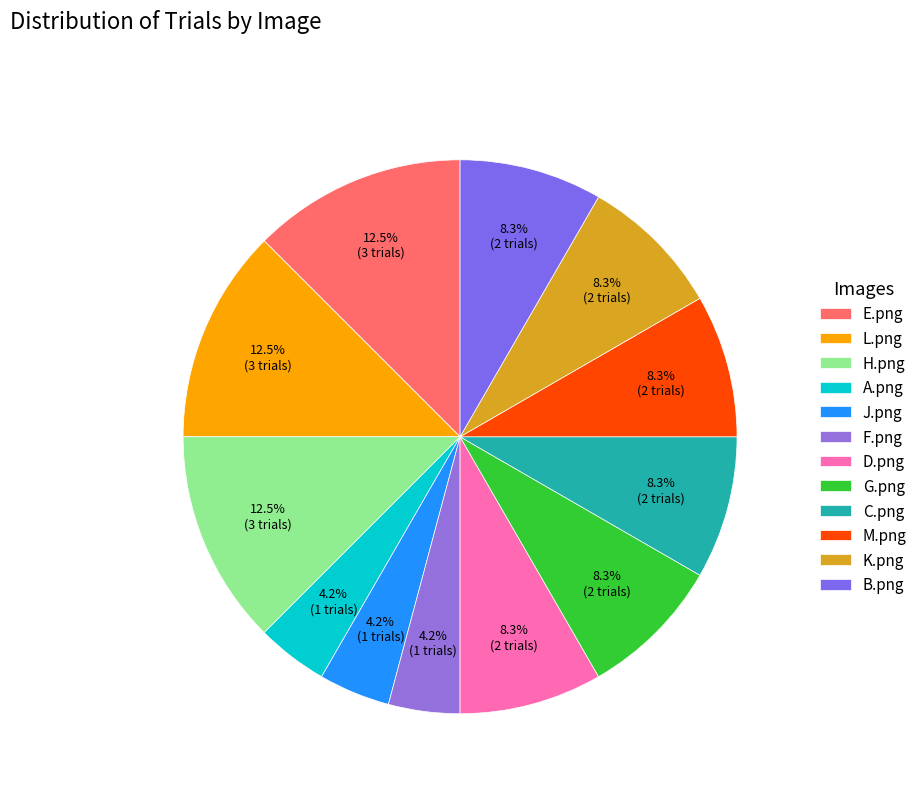

Does M.png account for over 50% of the chart?

No